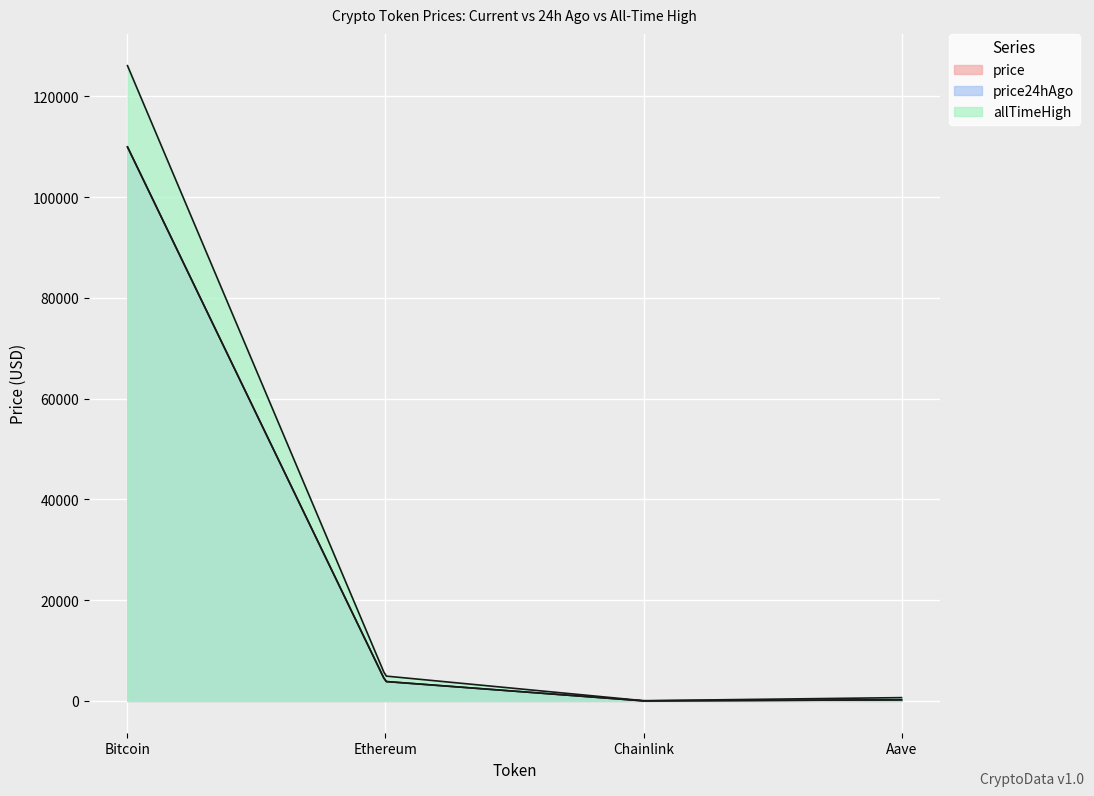

True or false: price and allTimeHigh cross at least once.

False